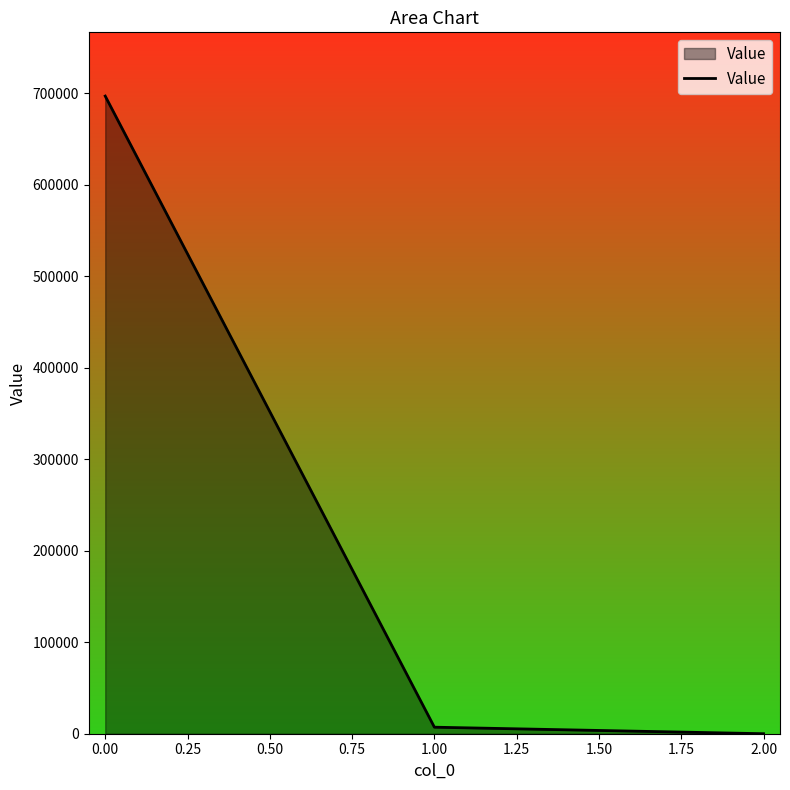

List the labels in order of value, smallest first.

2.00, 1.00, 0.00